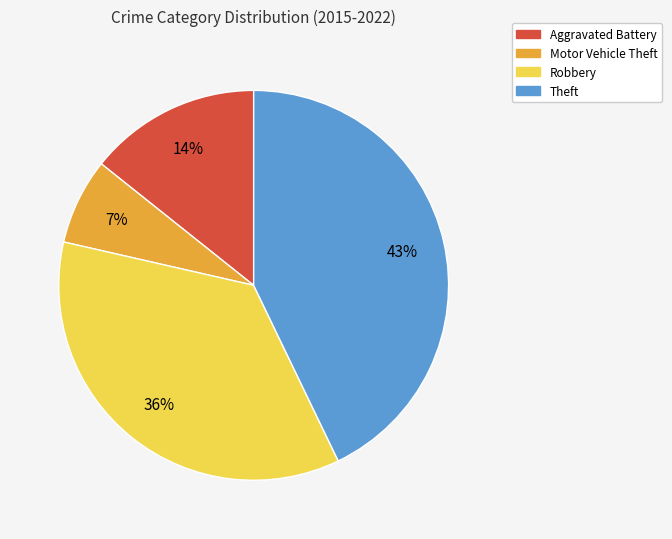

To the nearest percent, what portion does Motor Vehicle Theft represent?

7%